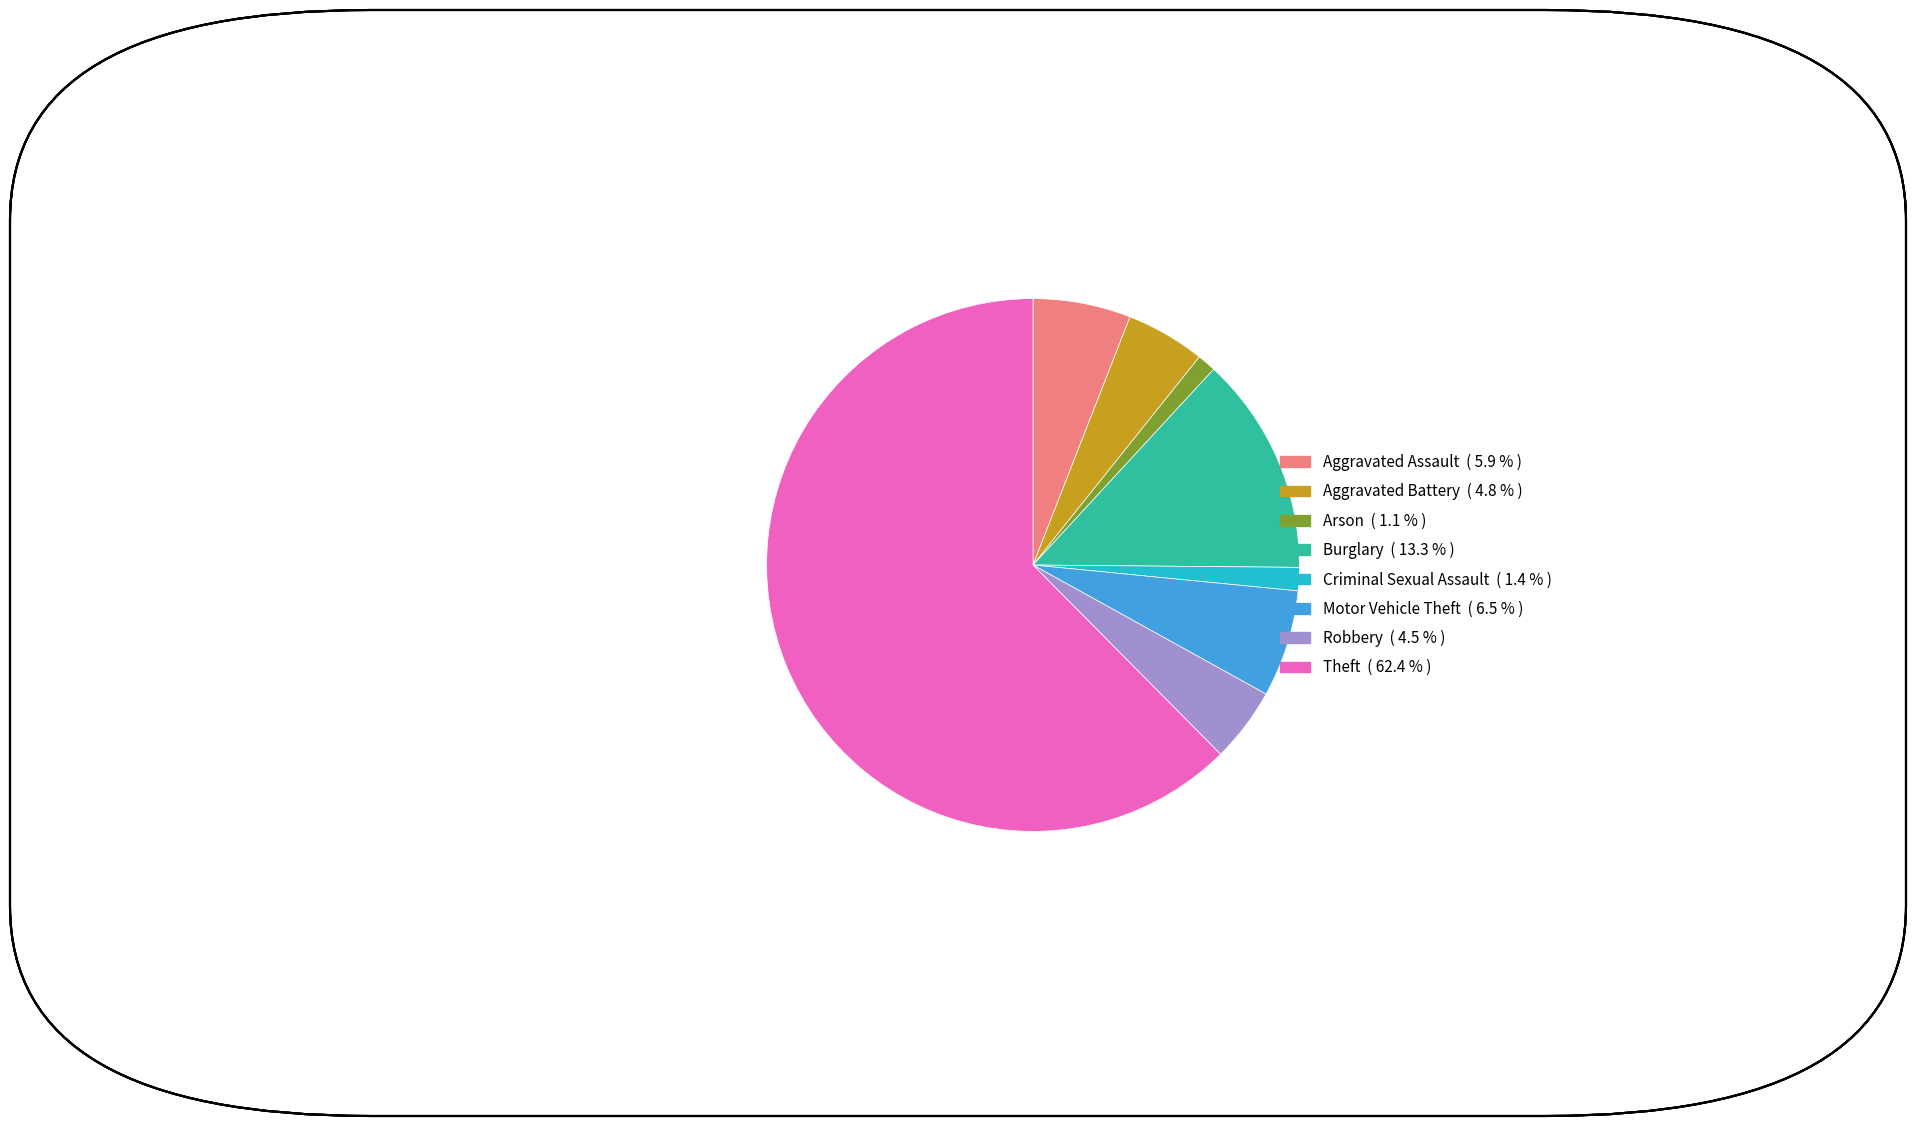

Combined, do Arson and Aggravated Assault account for over 50%?

No